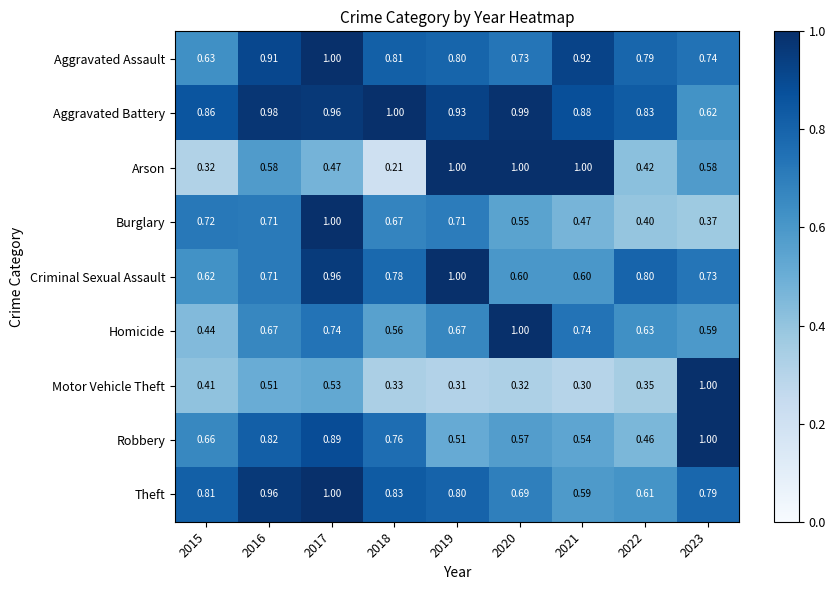

Which series has the widest spread of values?

Arson